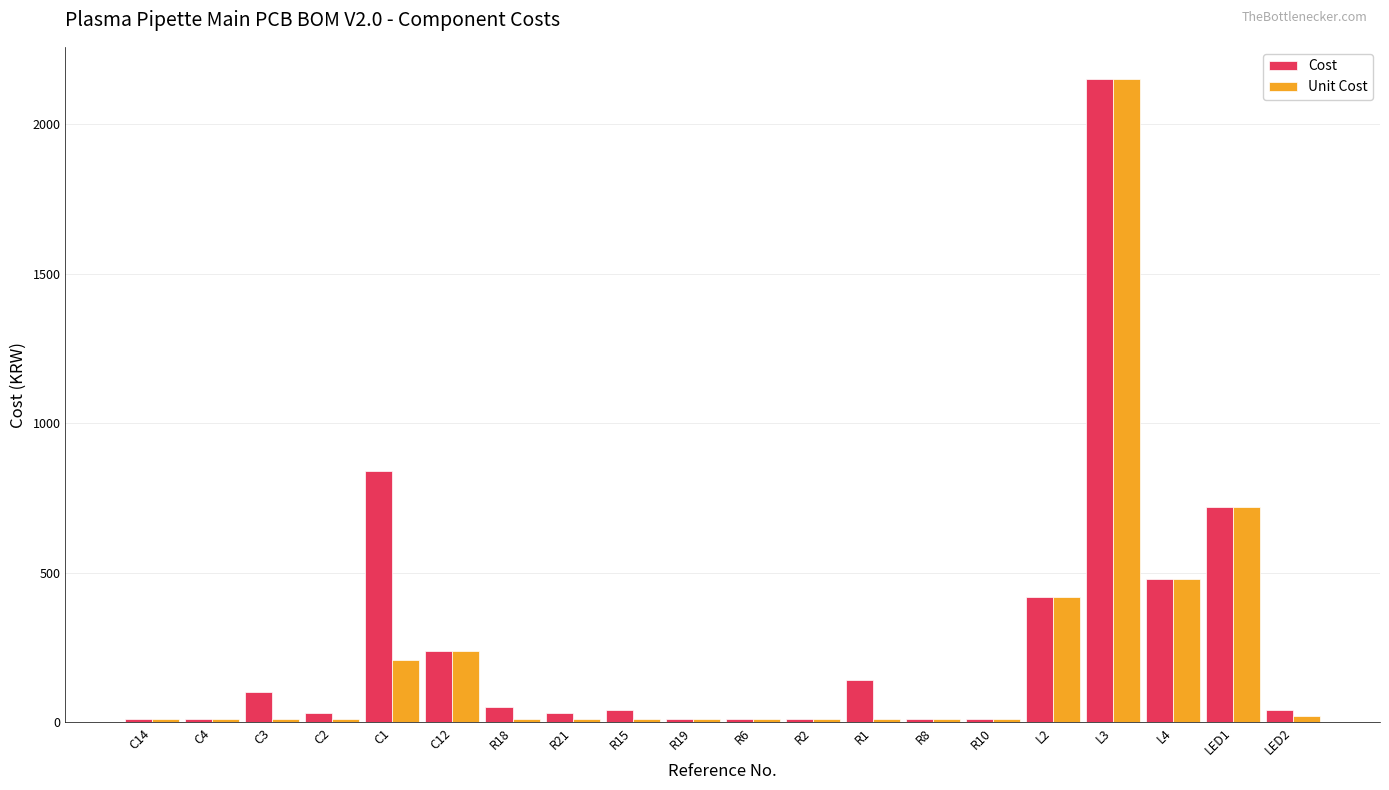

Rank the series by their average value, from lowest to highest.

Unit Cost, Cost